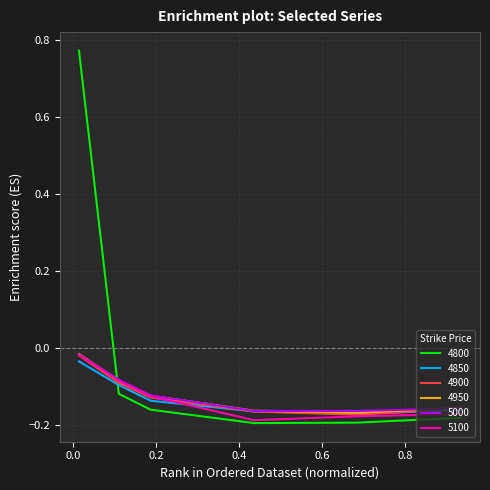

Which series has the largest total across all categories?

4800